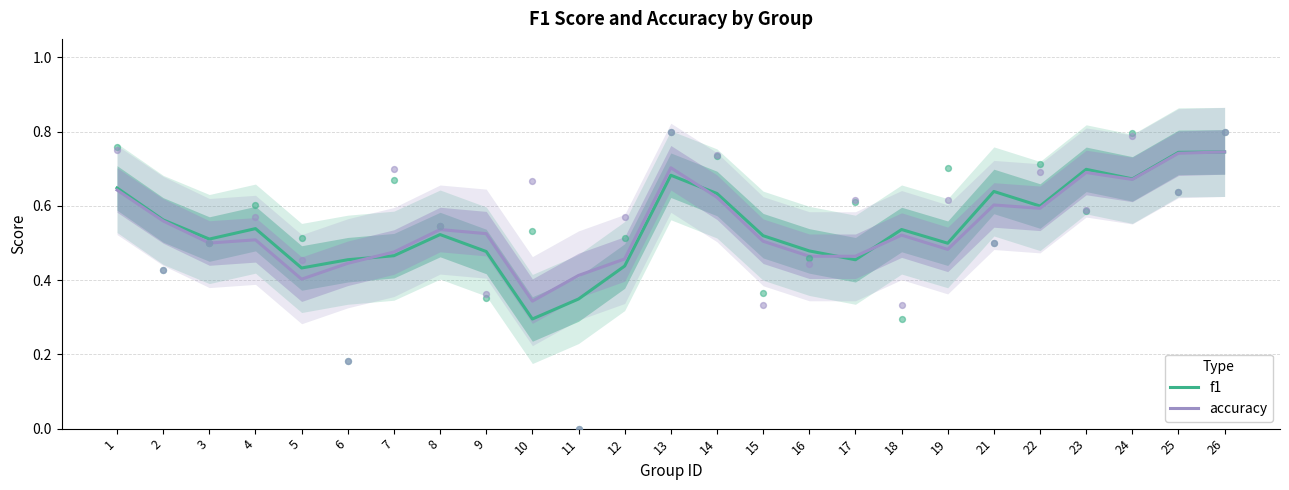

What is the total value across all series at 26?

1.5